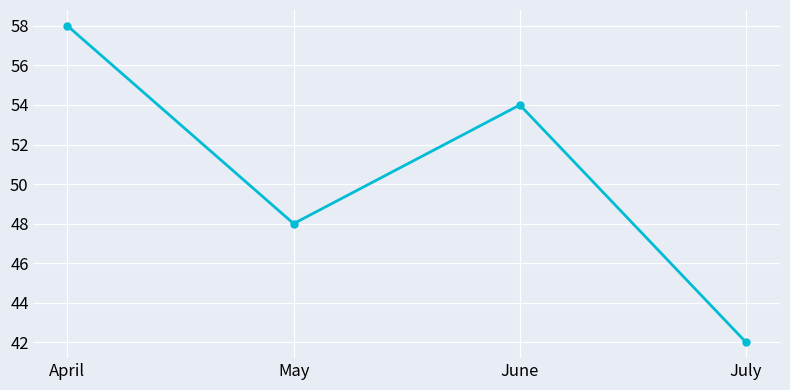

How many interior local valleys (lower than both neighbors) does the data have?

1